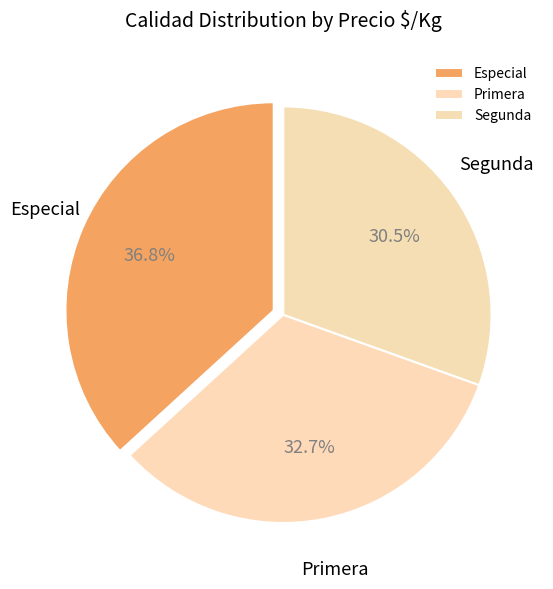

The Segunda slice represents 24% of the pie. True or false?

False